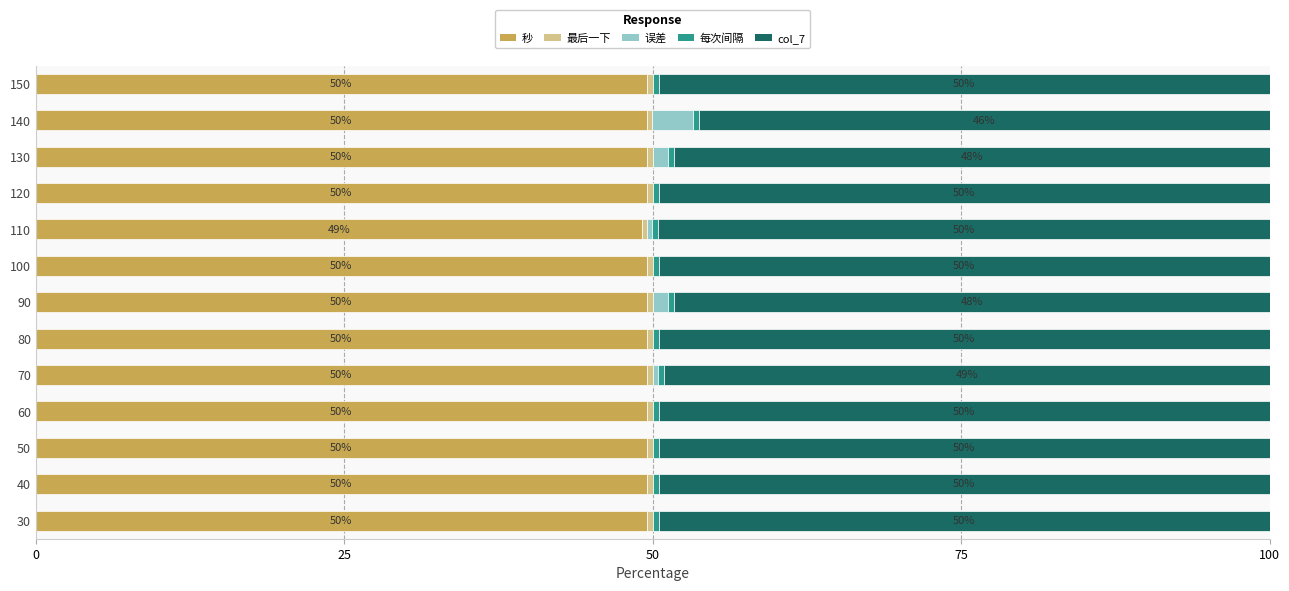

Is it true that 秒 equals 49.5 at 130?

True